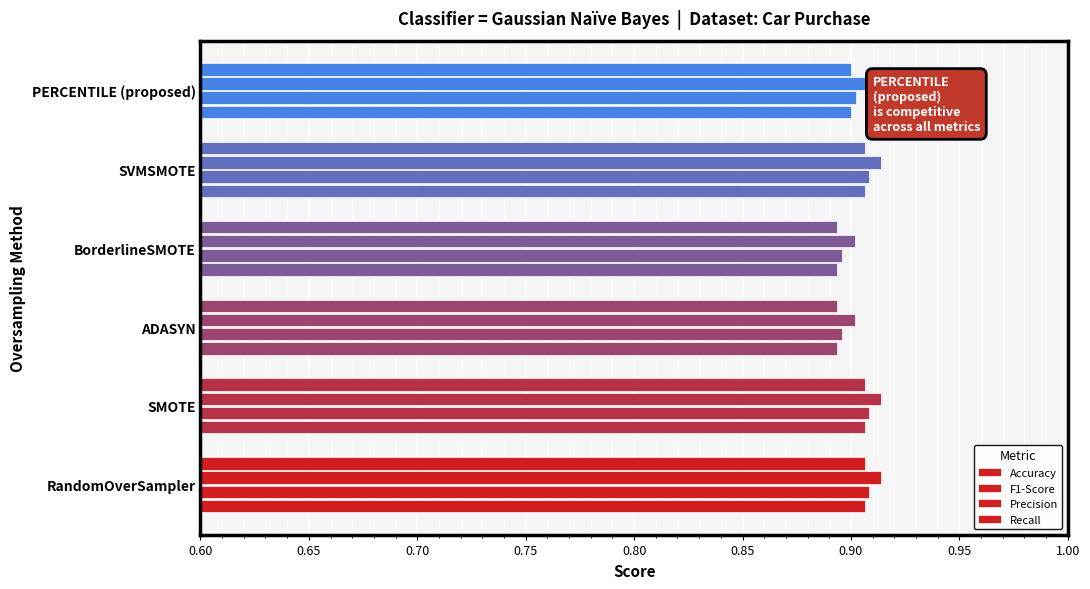

At how many categories does at least one series exceed 0?

6